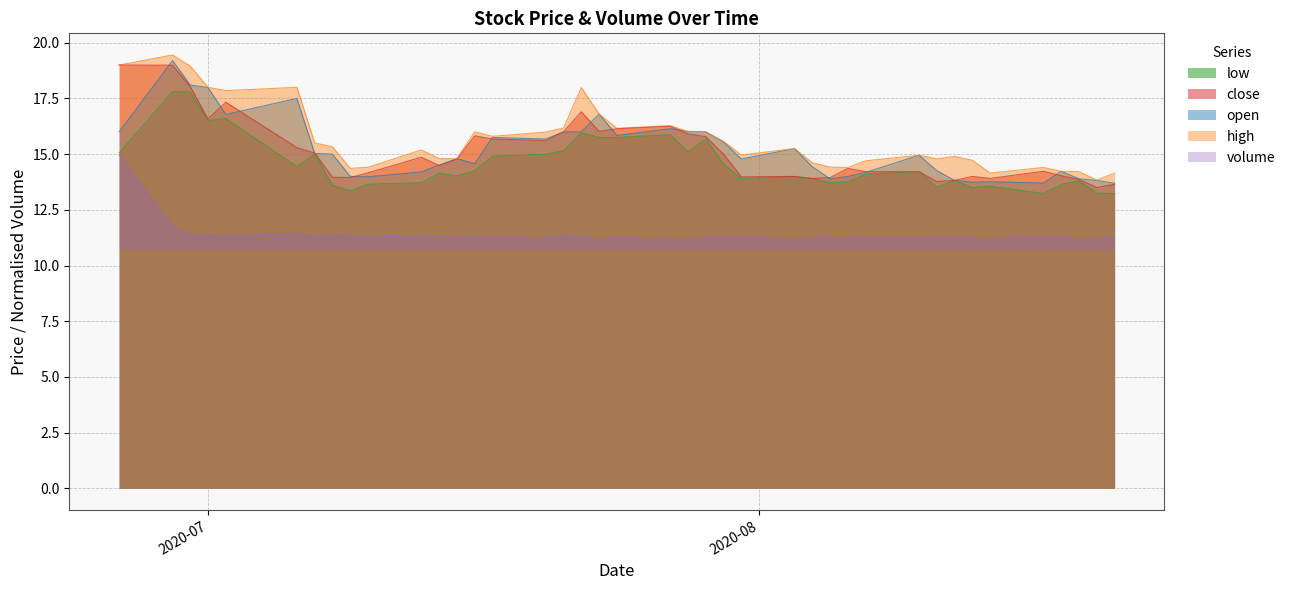

How many lines are shown in the chart?

5